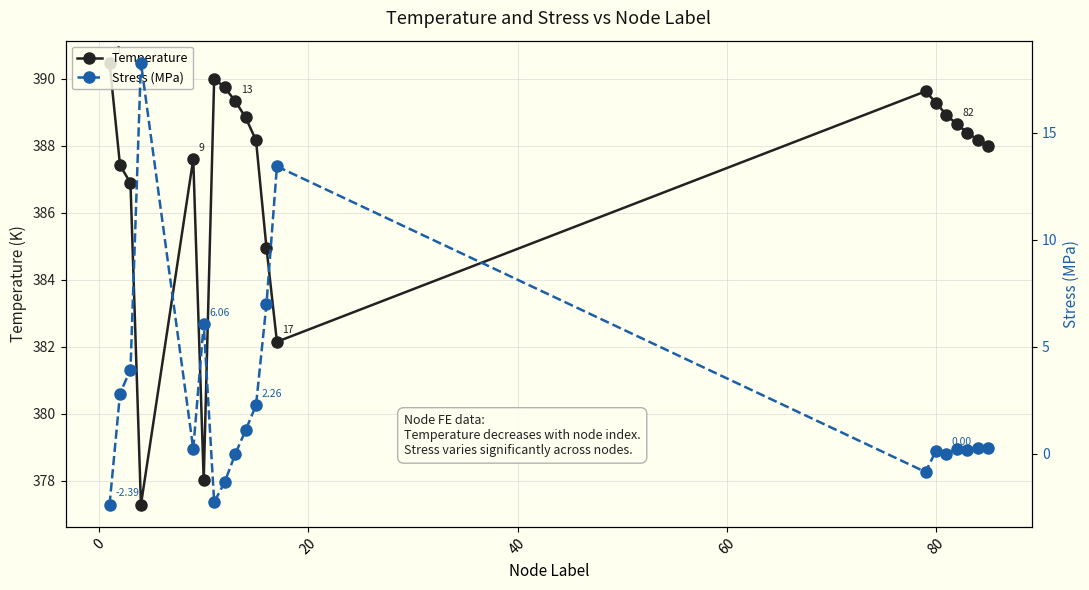

What is the minimum value for Temperature?

377.3